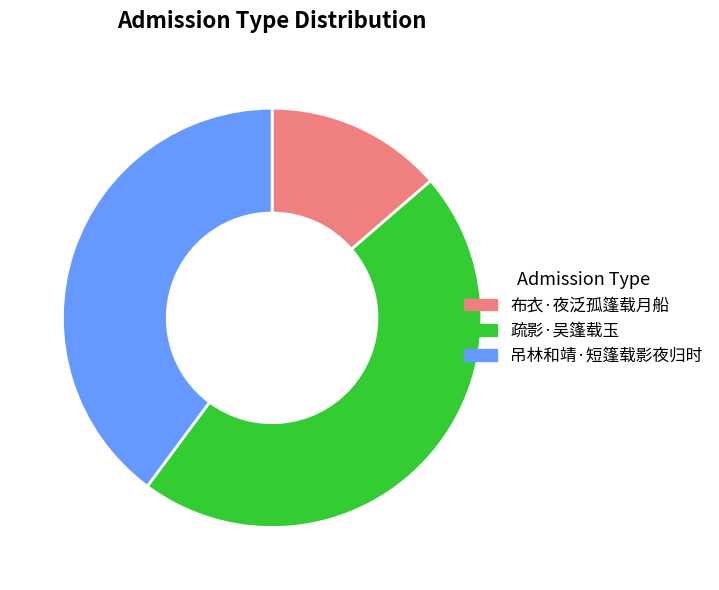

Is 布衣·夜泛孤篷载月船 the majority of the pie?

No